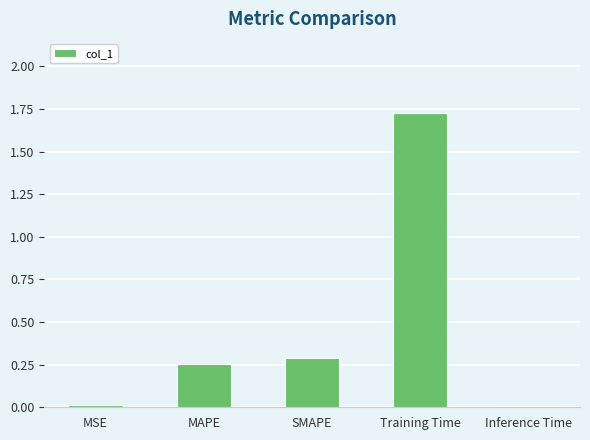

What is the sum of all values?

2.3